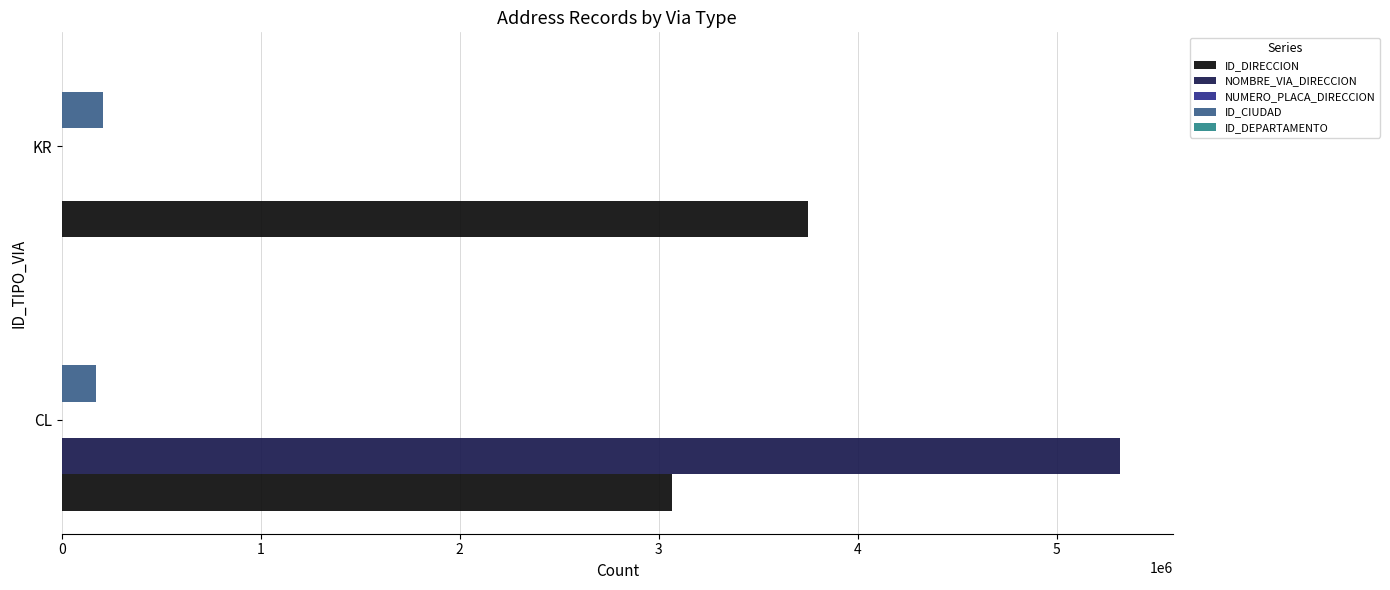

Which category has the highest value across all series?

CL